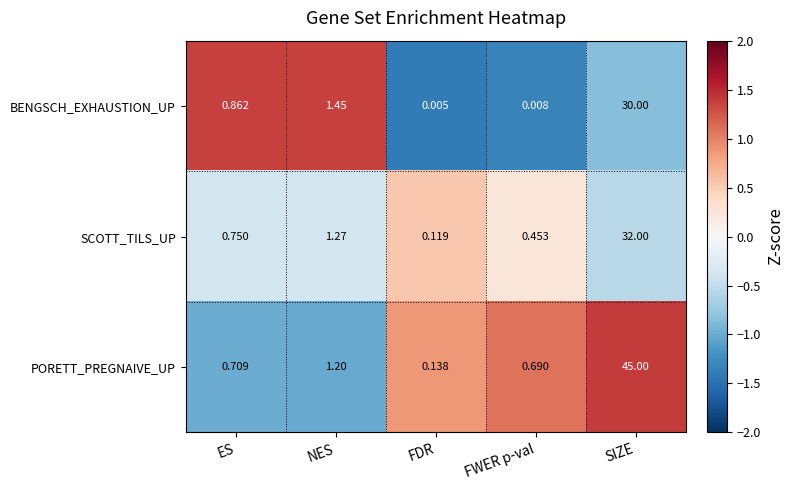

Which category has the lowest value across all series?

FDR